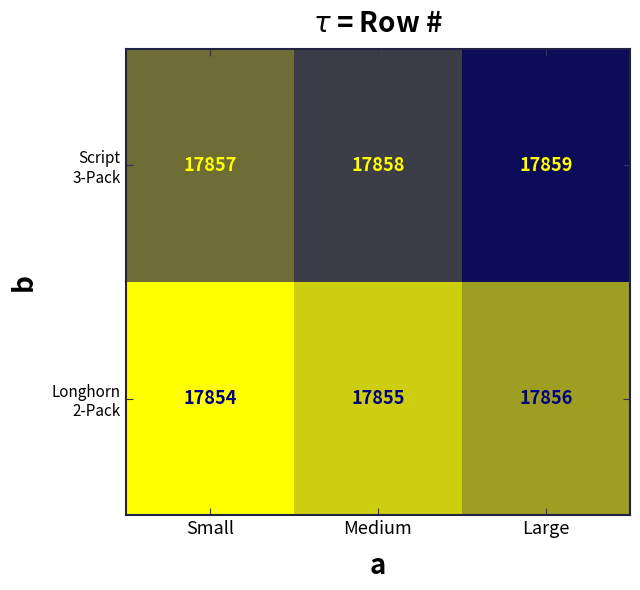

What is the total value across all series at Medium?

35713